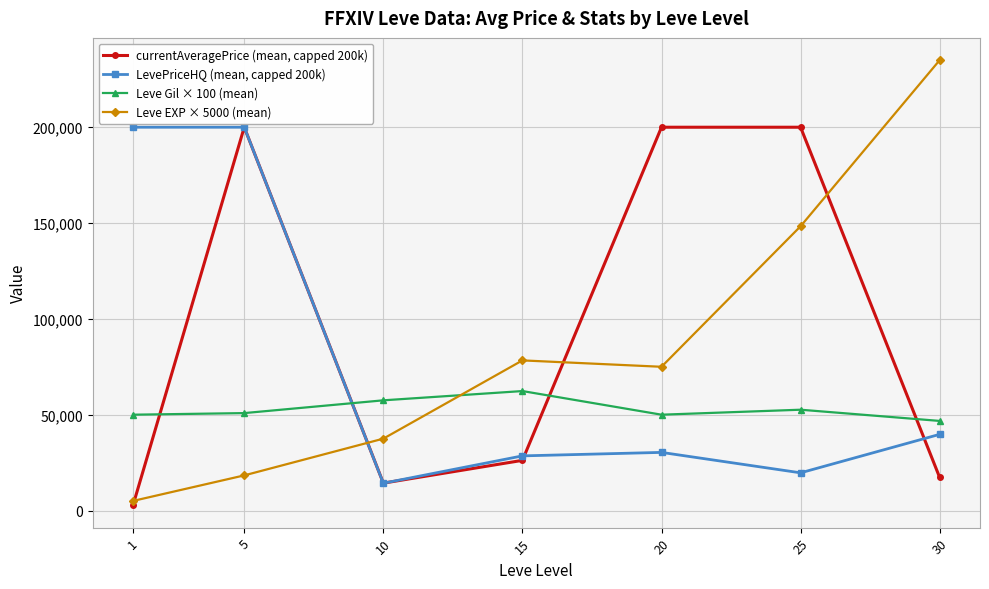

True or false: Leve Gil × 100 (mean) and LevePriceHQ (mean, capped 200k) intersect in this chart.

True